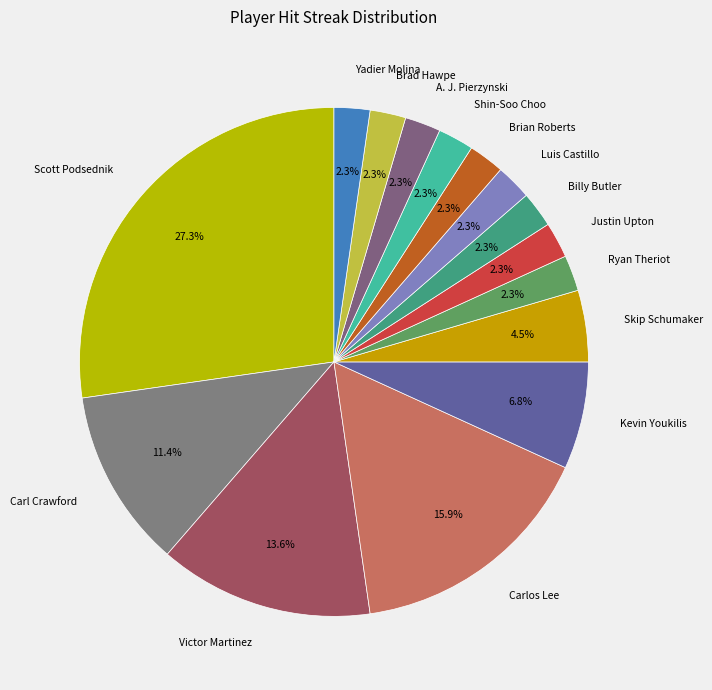

True or false: A. J. Pierzynski accounts for 16% of the total.

False